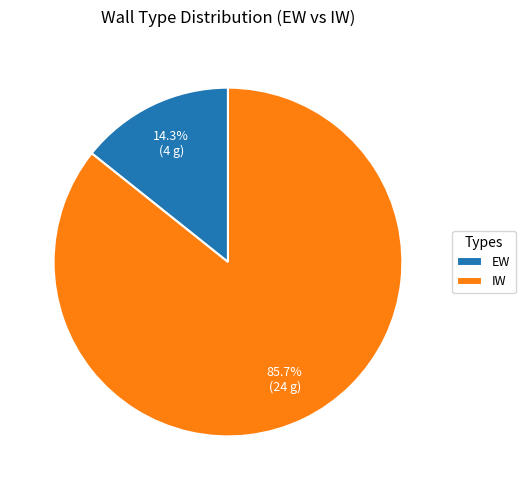

Is it true that EW is 14% of the pie?

True